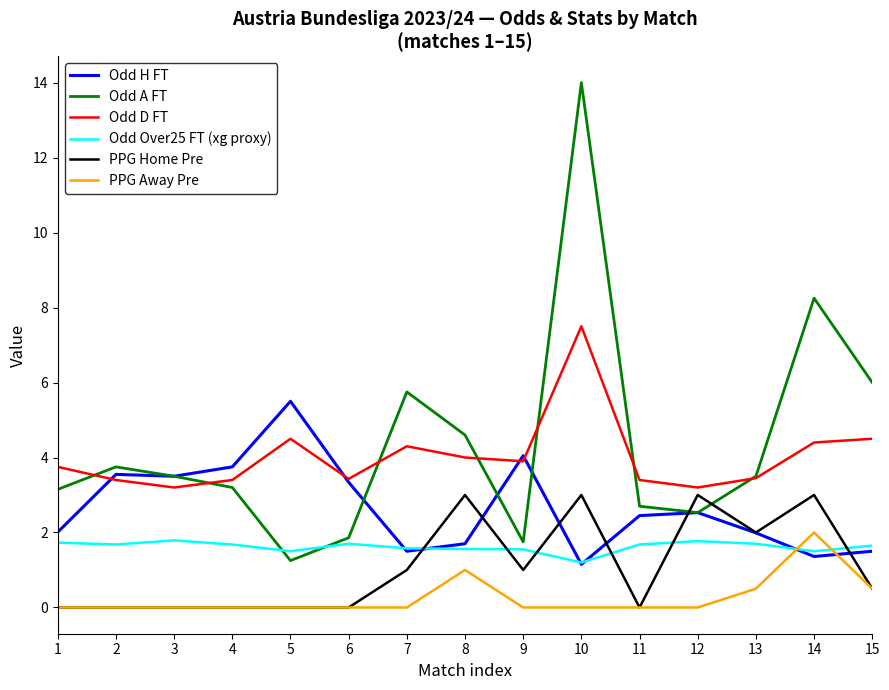

What are all the series names shown in the legend?

Odd H FT, Odd A FT, Odd D FT, Odd Over25 FT (xg proxy), PPG Home Pre, PPG Away Pre